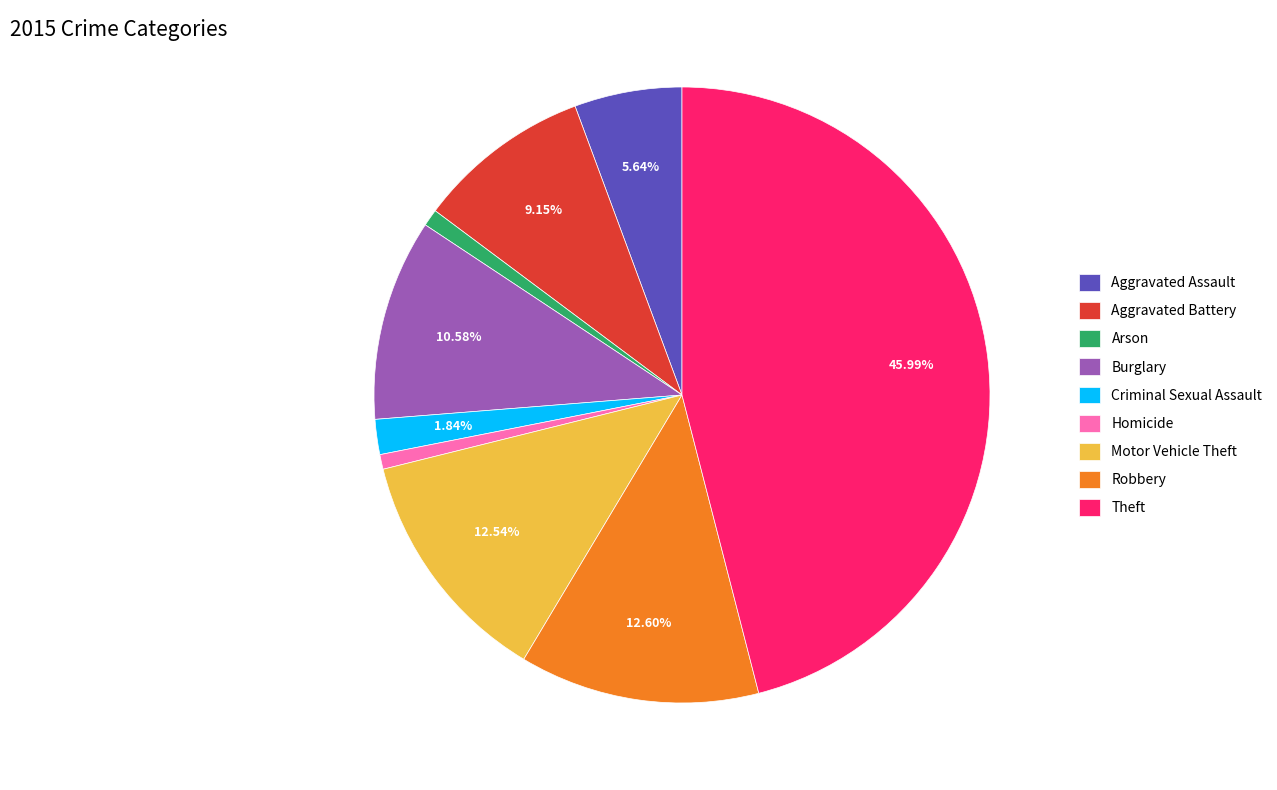

What portion of the pie excludes Aggravated Battery?

90.8%